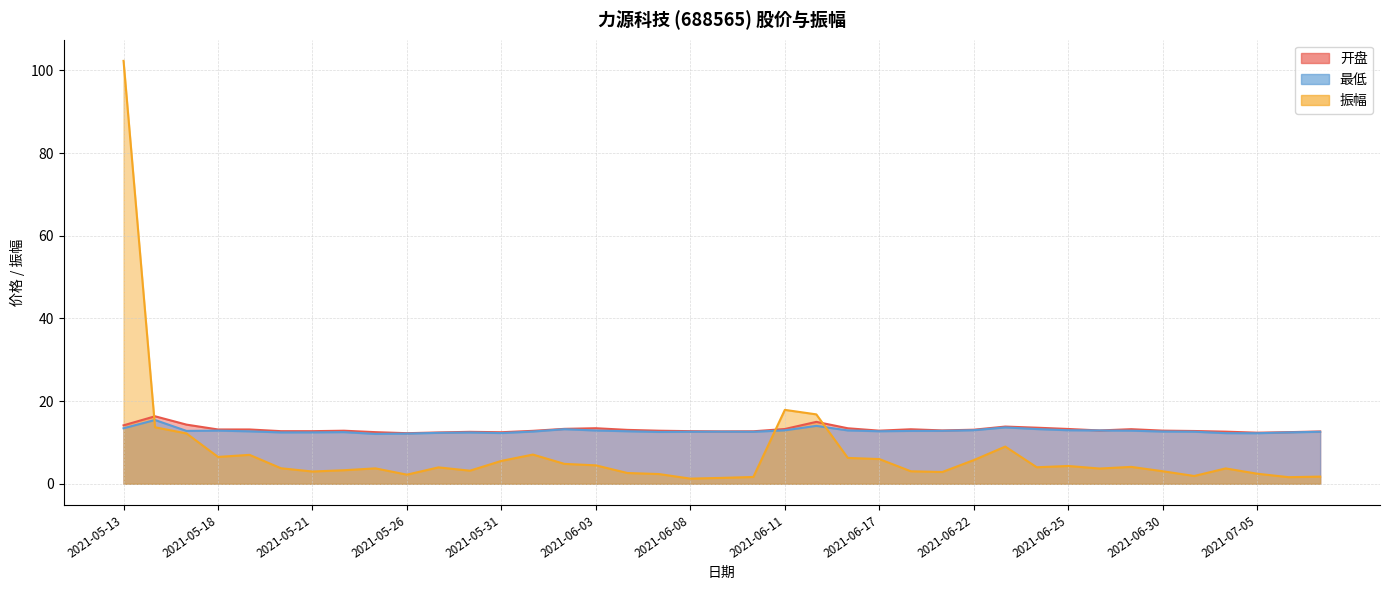

How many times do 振幅 and 最低 cross each other?

3